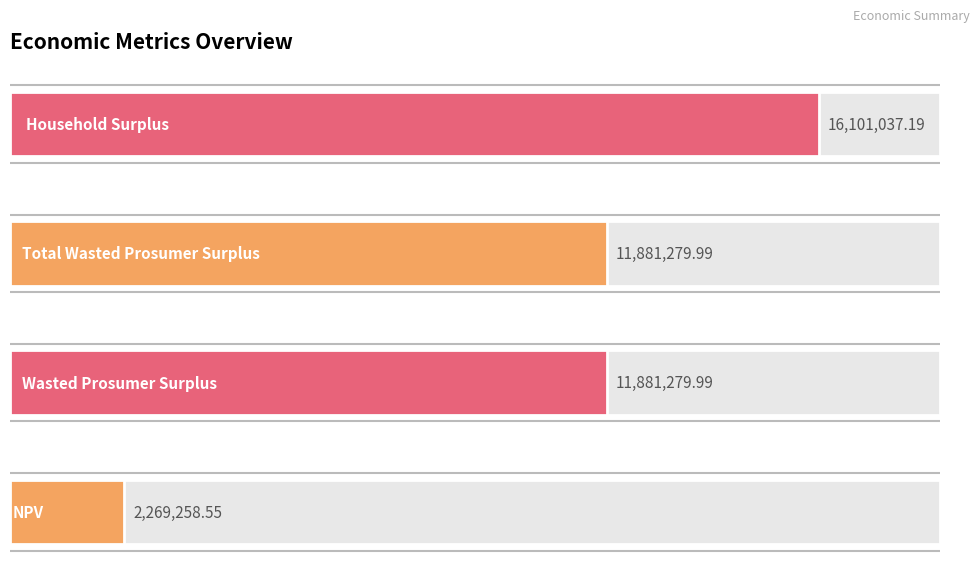

What is the sum of all values?

42132855.7